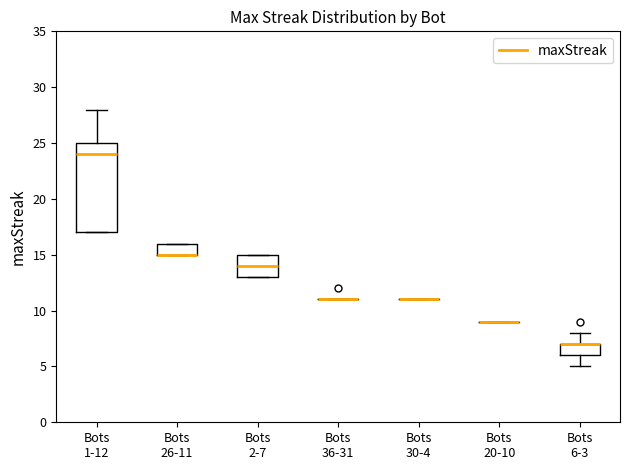

Which box is the tallest, from its lower edge to its upper edge?

Bots 1-12